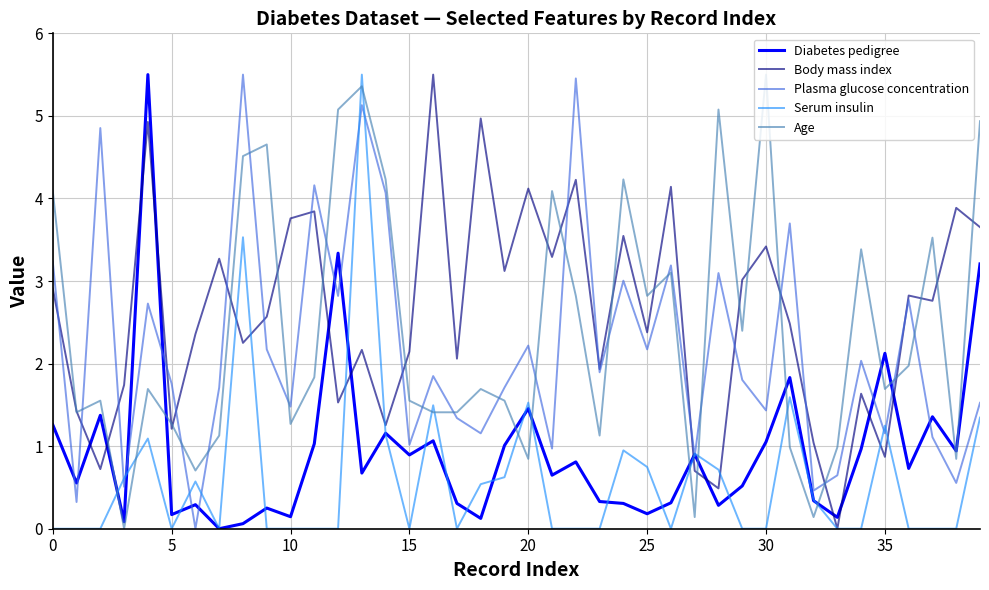

What is the greatest value displayed?

5.5